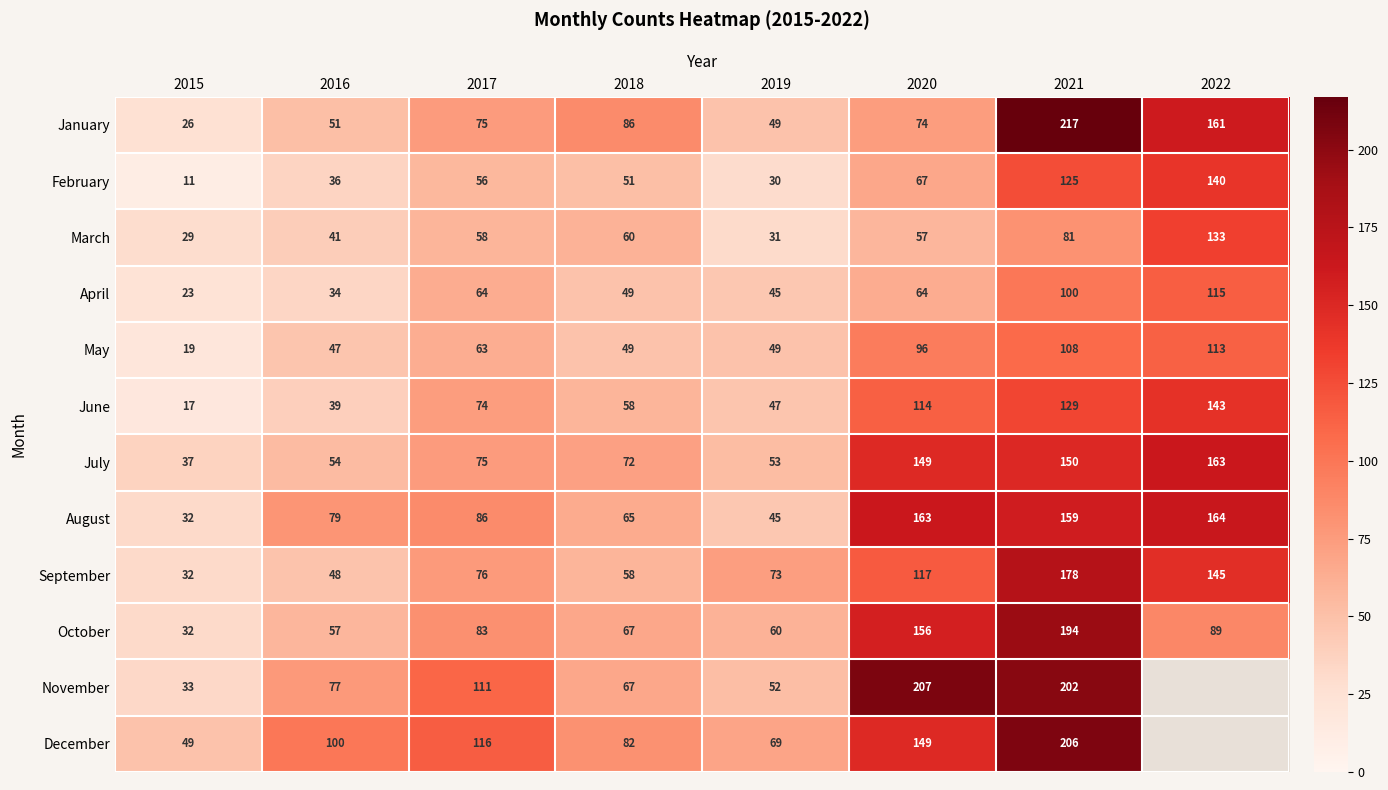

What is the maximum value shown in the chart?

217.0